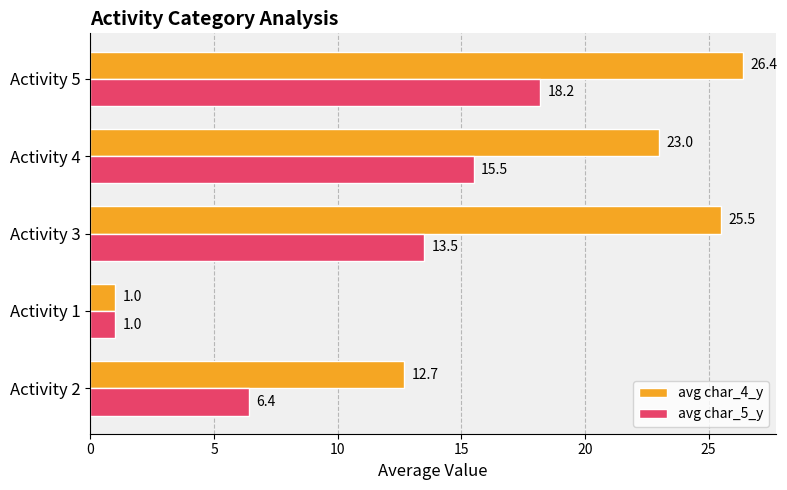

At how many categories does at least one series exceed 2?

4